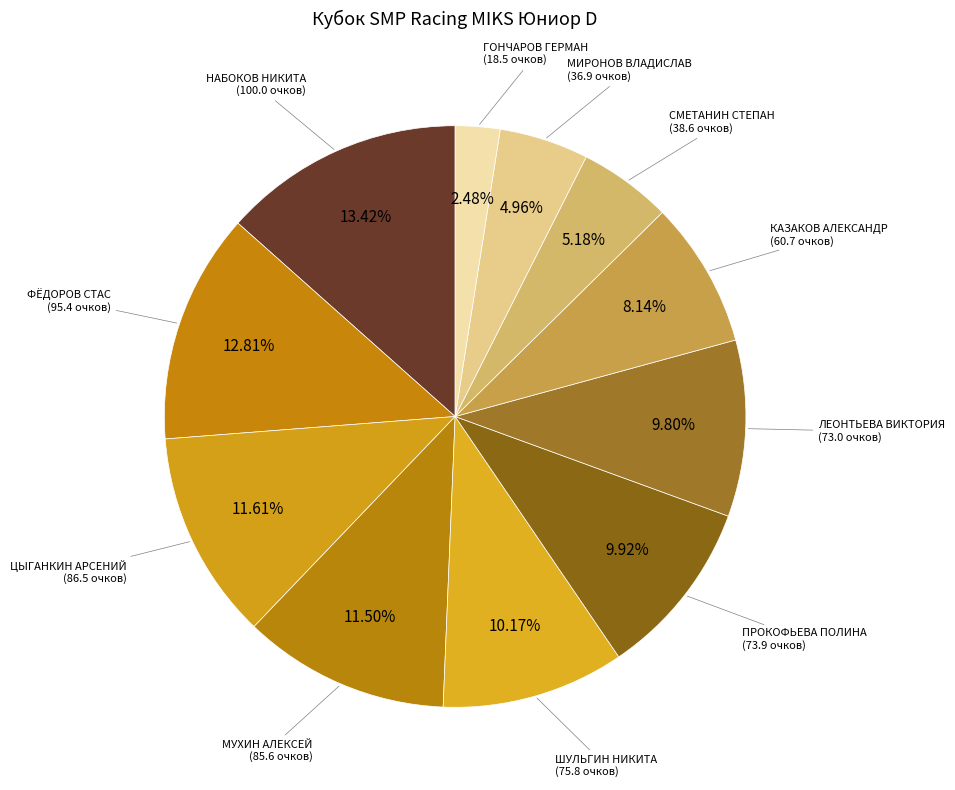

Count the number of slices in the pie.

11